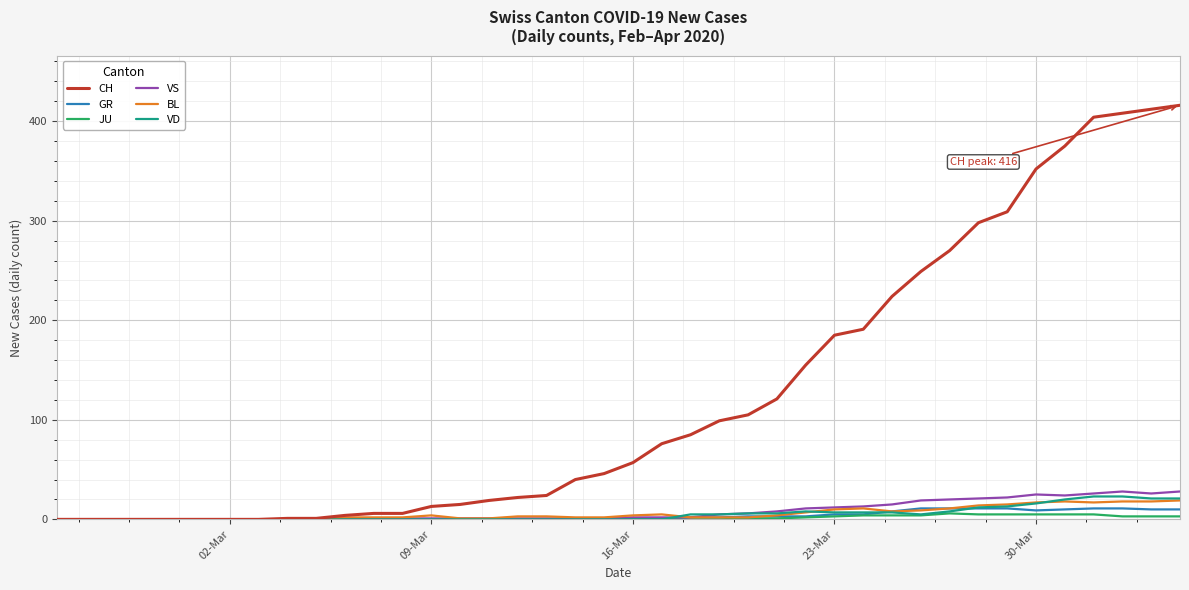

Which series has the largest total across all categories?

CH